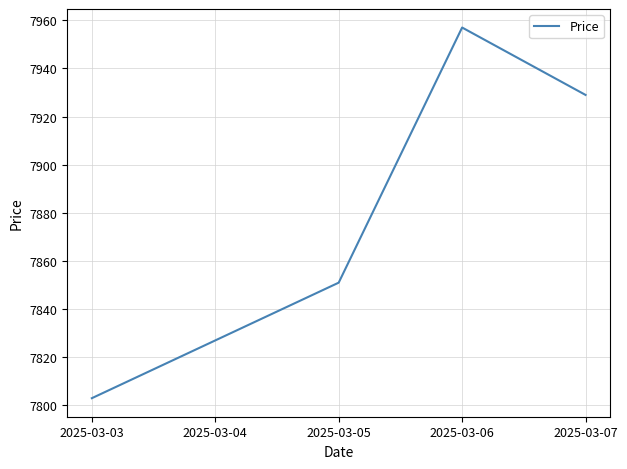

What value does the data have at 2025-03-04, to the nearest 5?

7825